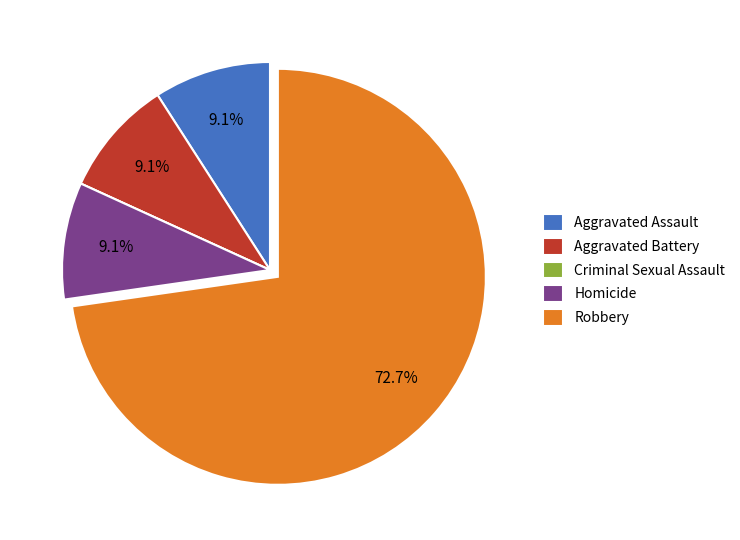

The Aggravated Assault slice represents 15% of the pie. True or false?

False